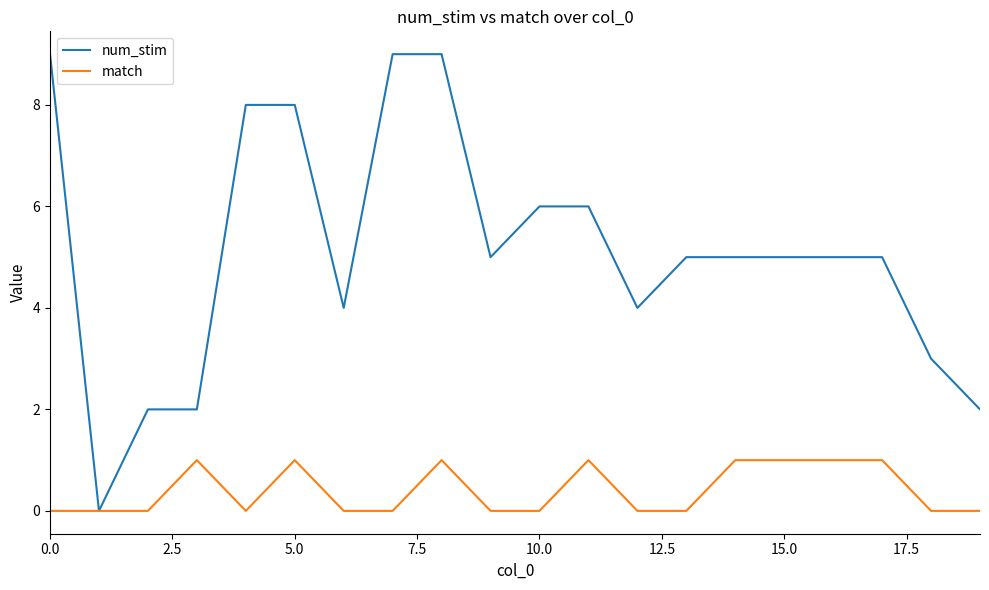

What is the greatest value displayed?

9